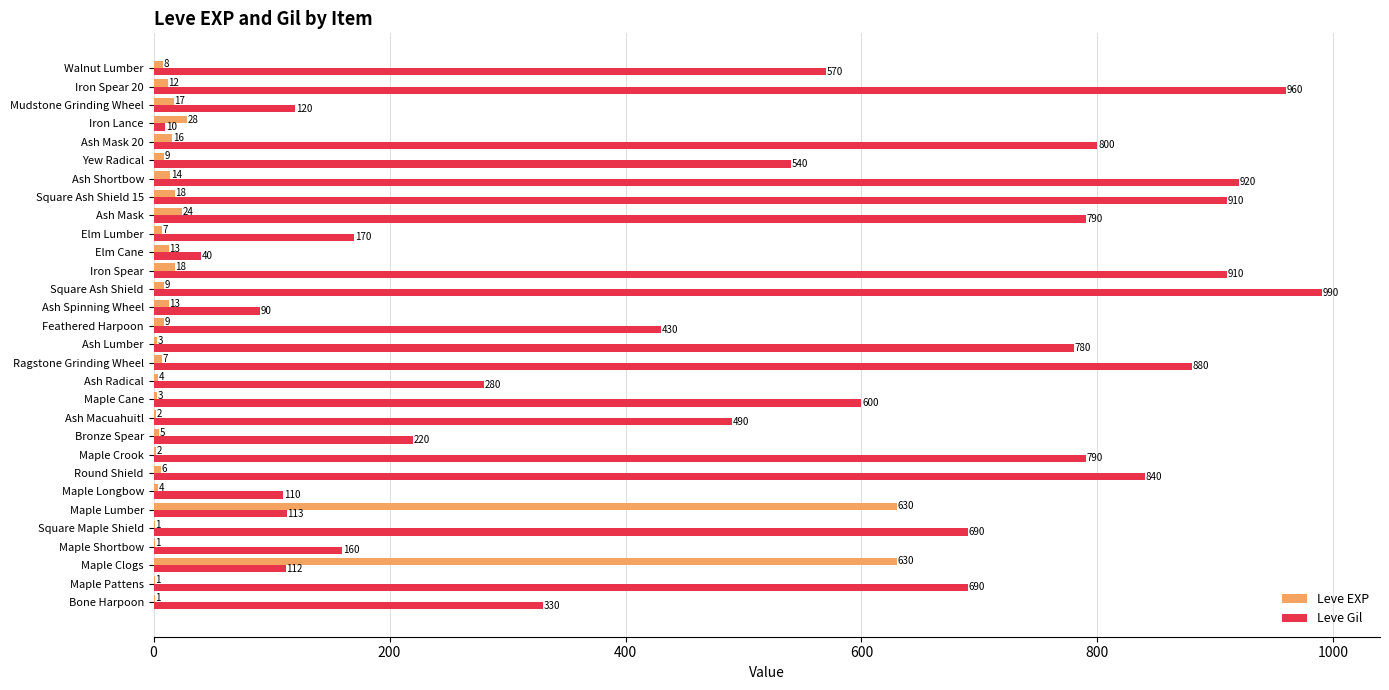

The value of Leve EXP at Maple Lumber is 630. True or false?

True